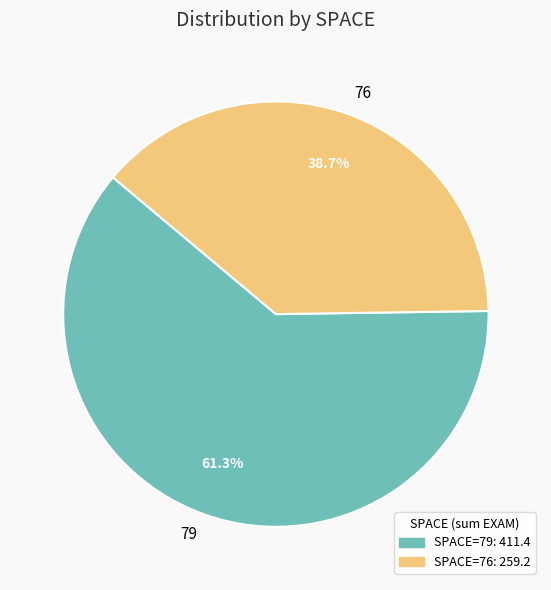

Which category has the smallest portion of the pie?

76